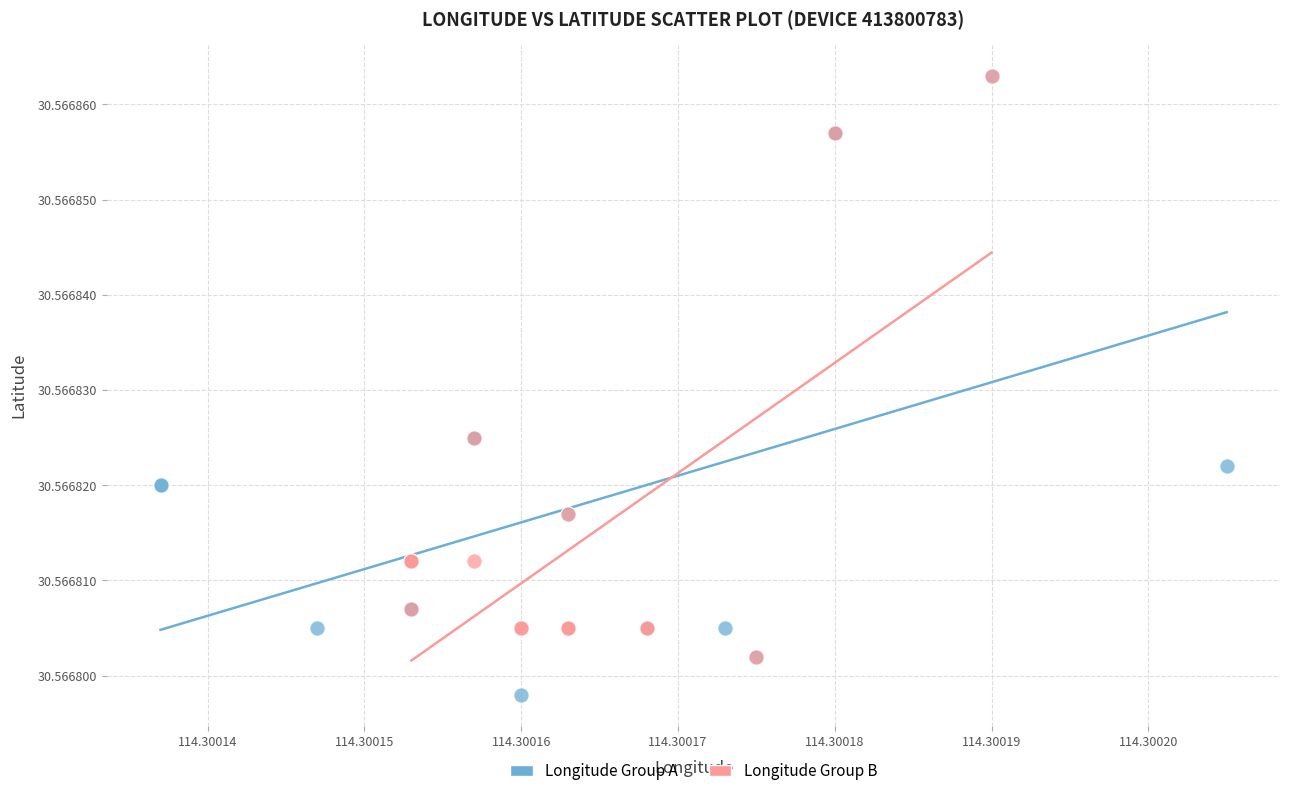

Which series reaches the minimum Y coordinate?

Longitude Group A